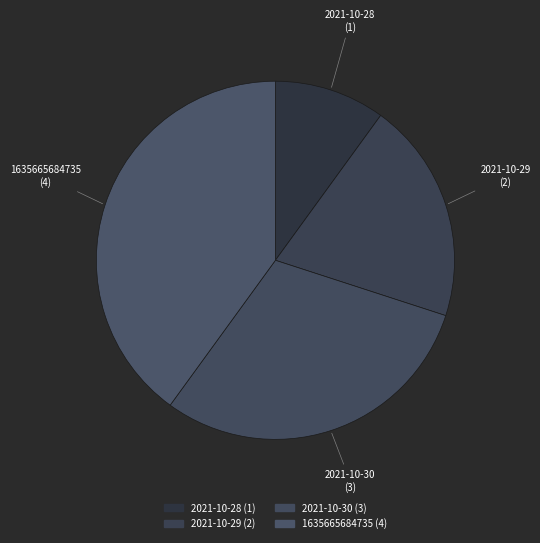

To the nearest percent, what is the average slice percentage?

25%